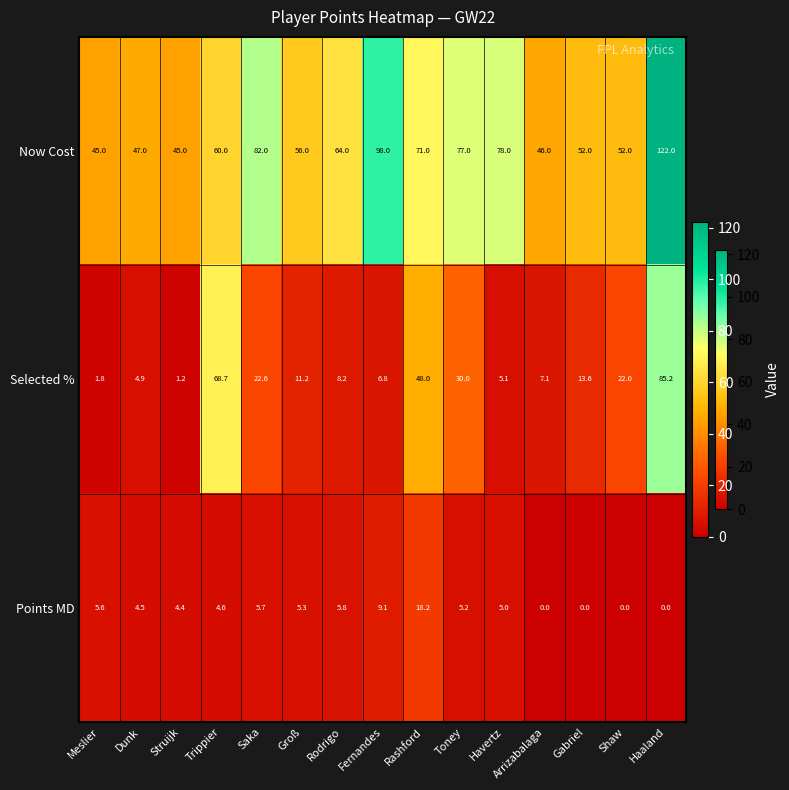

At which label does Selected % reach its peak?

Haaland